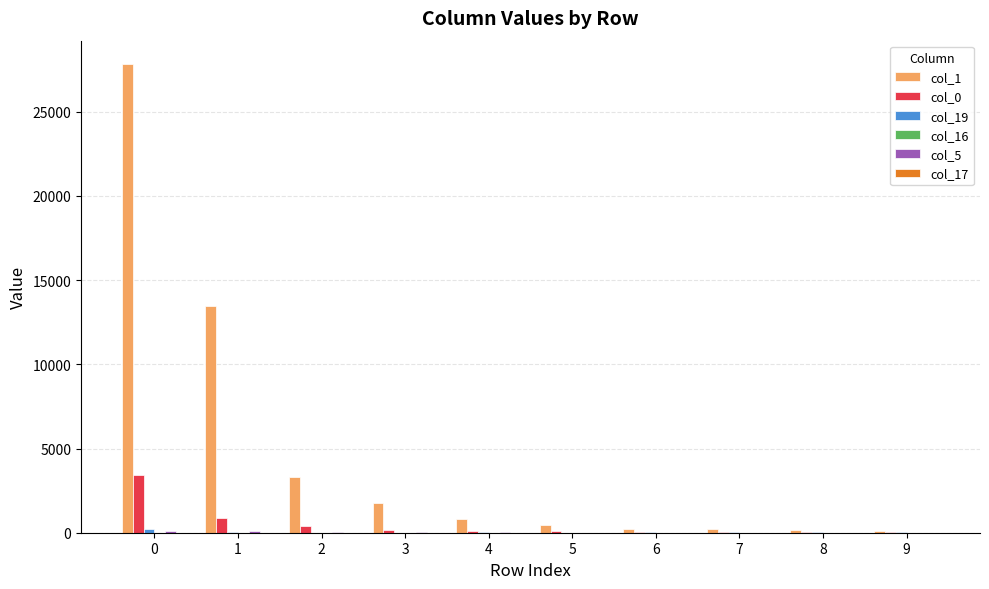

What is the maximum value shown in the chart?

27832